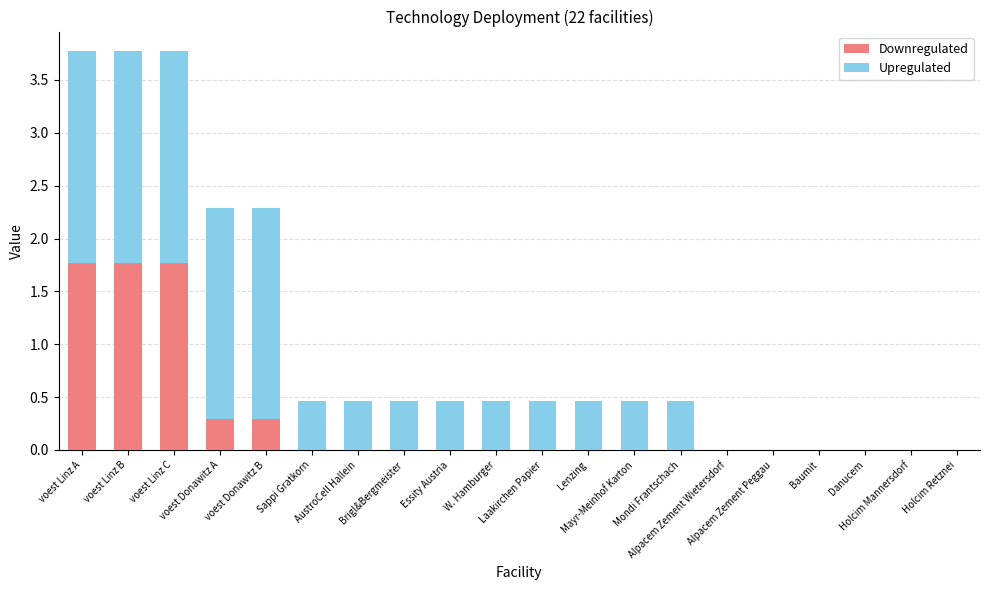

What is the difference between the maximum and second lowest values in the Downregulated series?

1.8